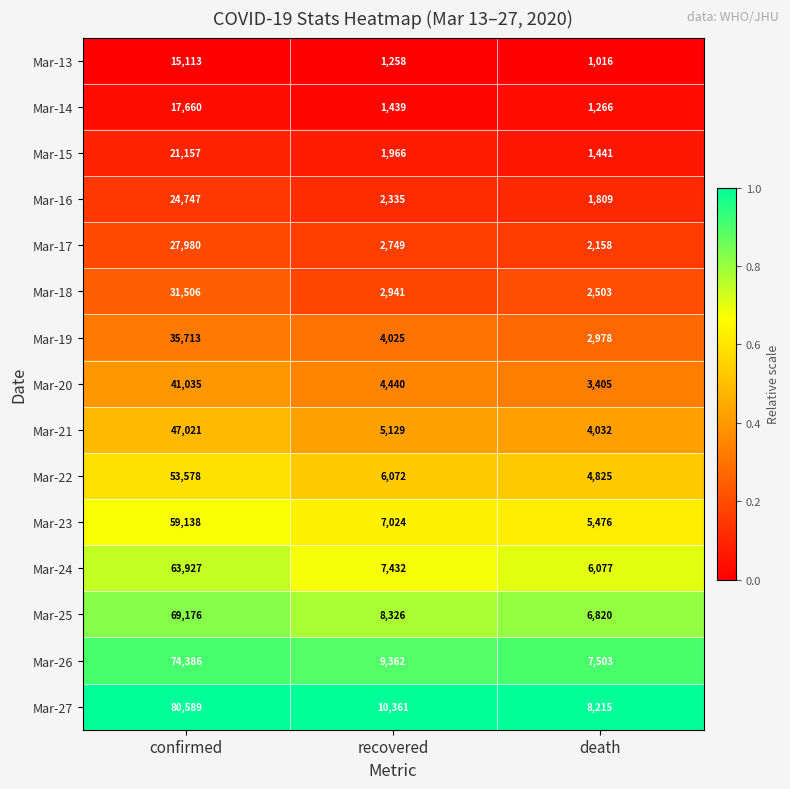

The value of Mar-22 at recovered is 6072. True or false?

True